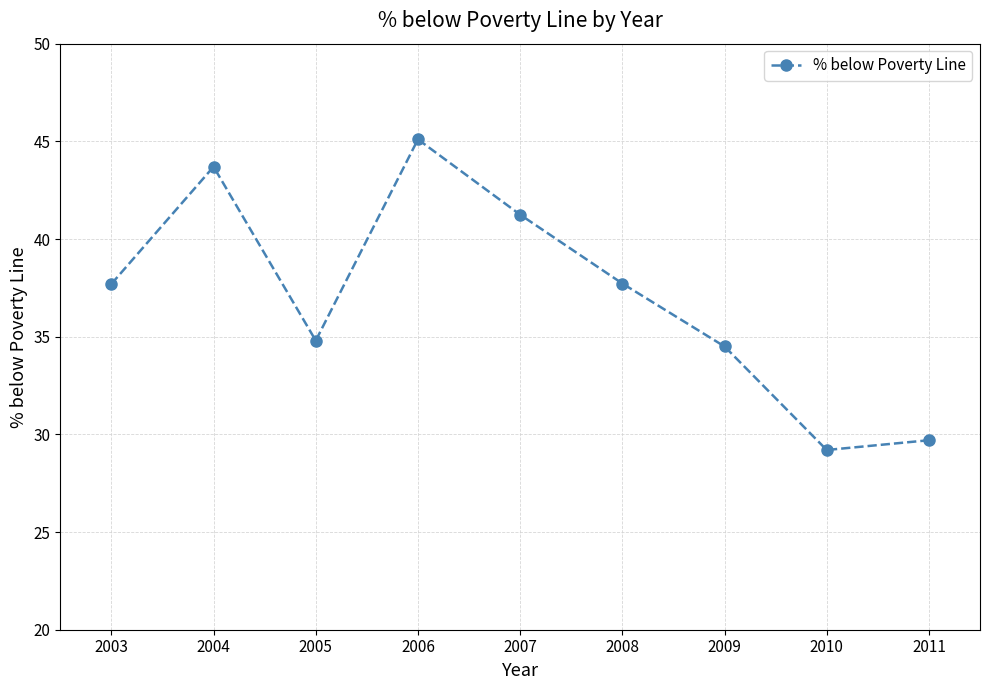

Where is the first local maximum?

2004